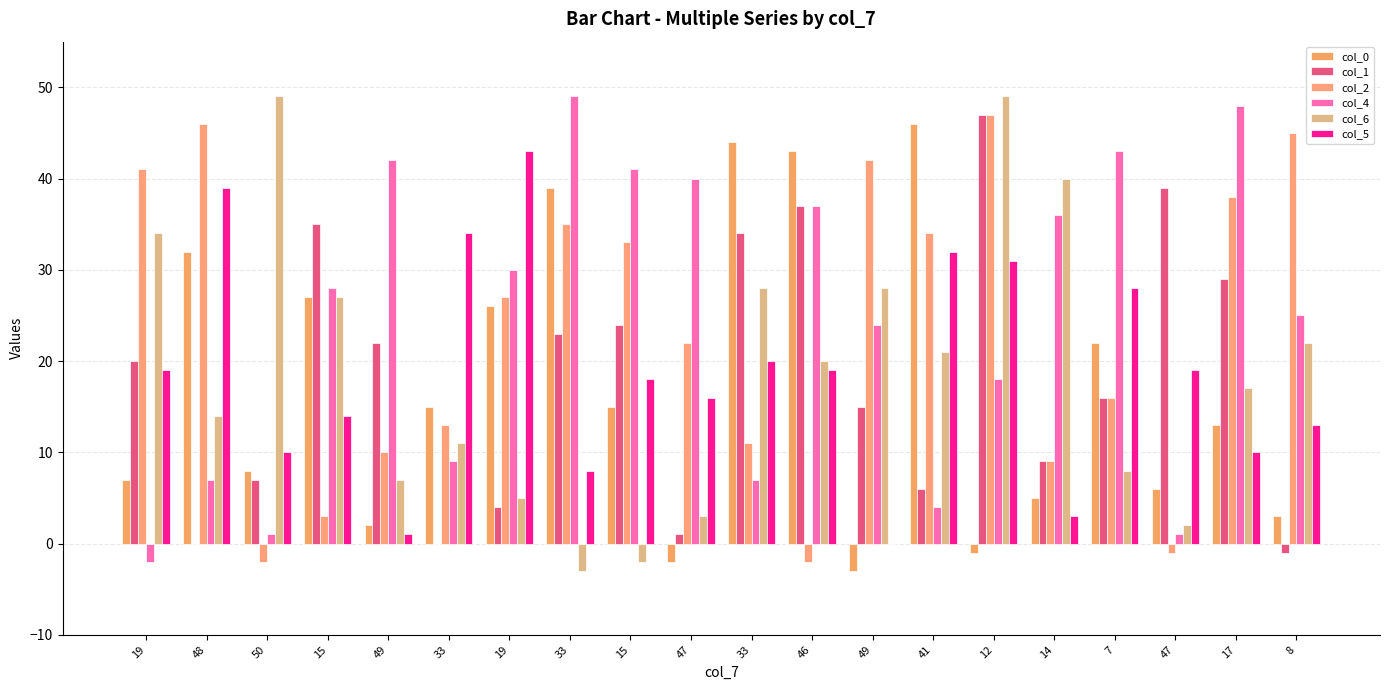

What are all the series names shown in the legend?

col_0, col_1, col_2, col_4, col_6, col_5